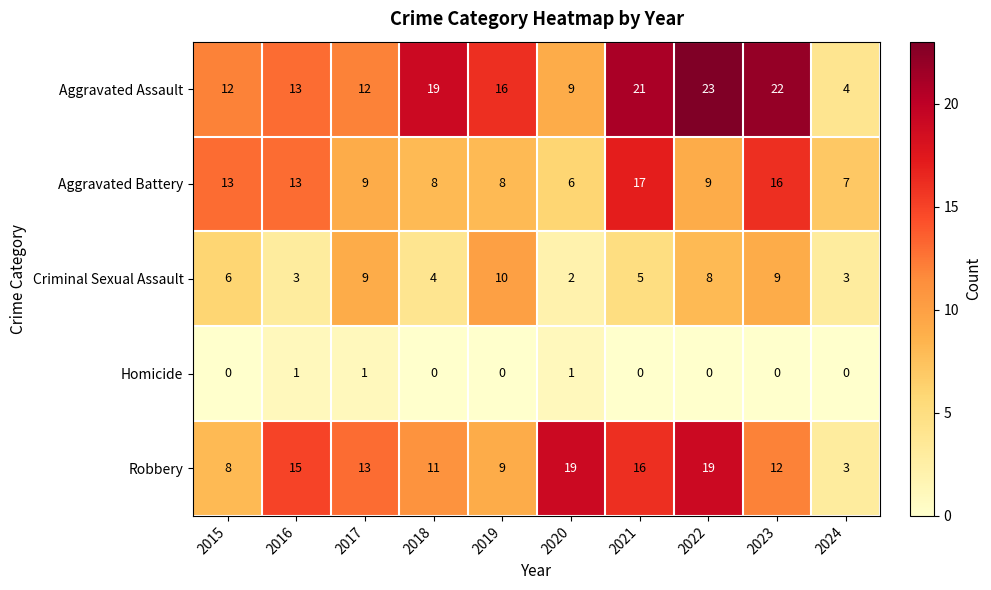

Which series changed the most between 2015 and 2021?

Aggravated Assault